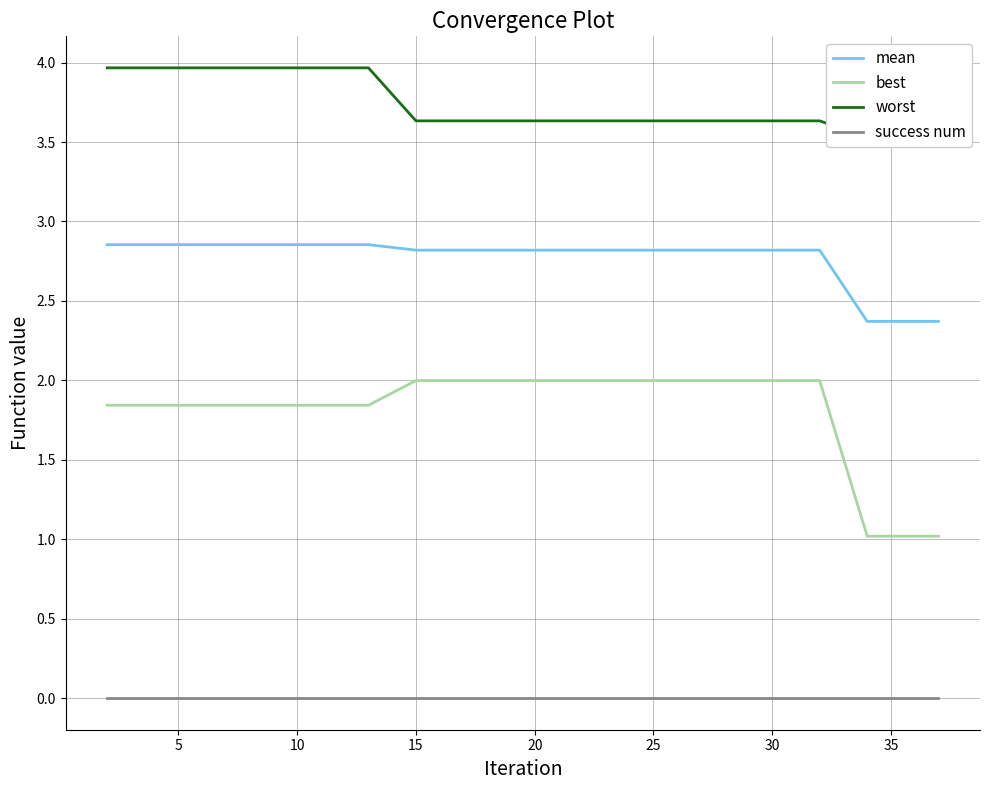

True or false: worst and best cross at least once.

False